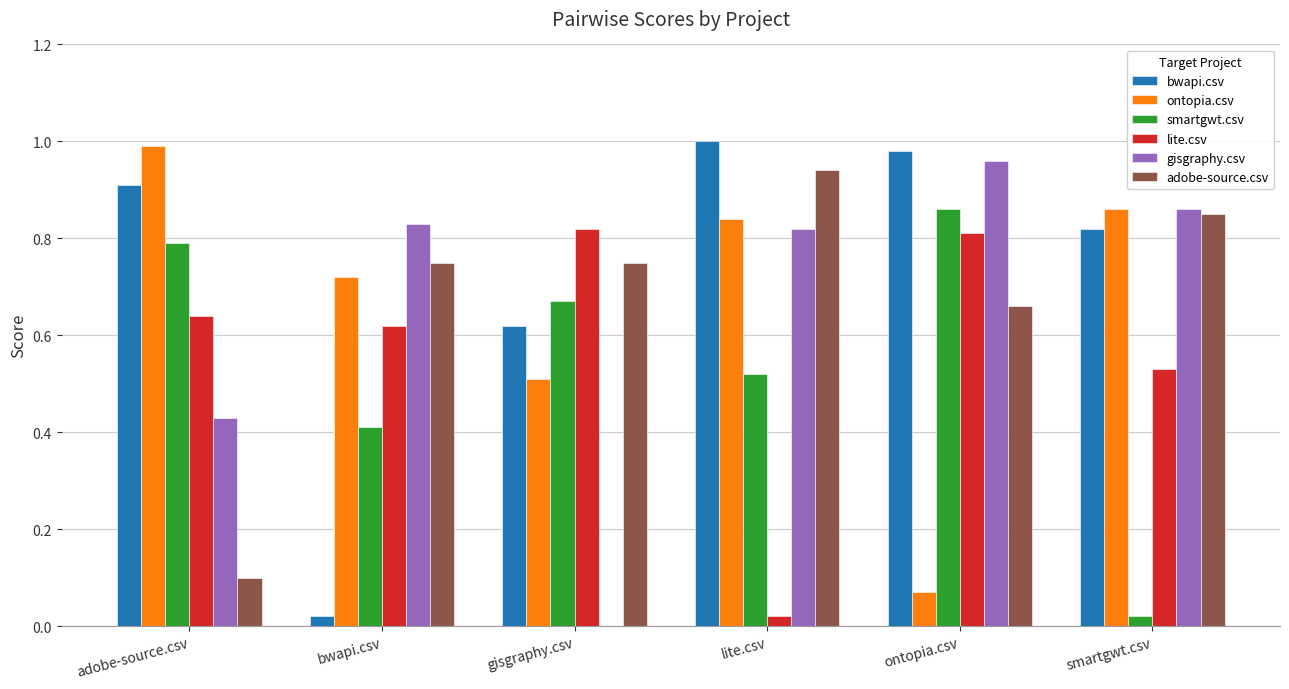

Which category has the highest value in the adobe-source.csv series?

lite.csv